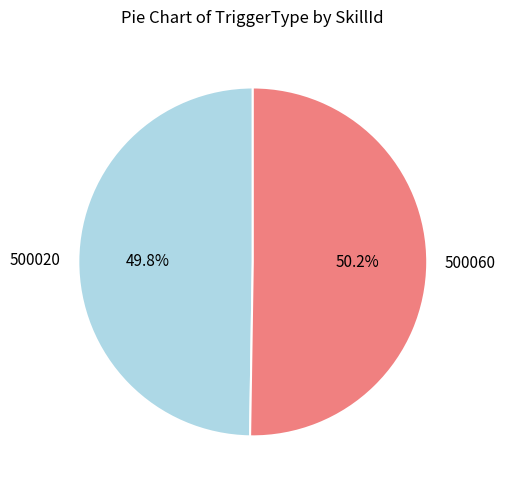

What percentage is NOT represented by 500060?

49.8%